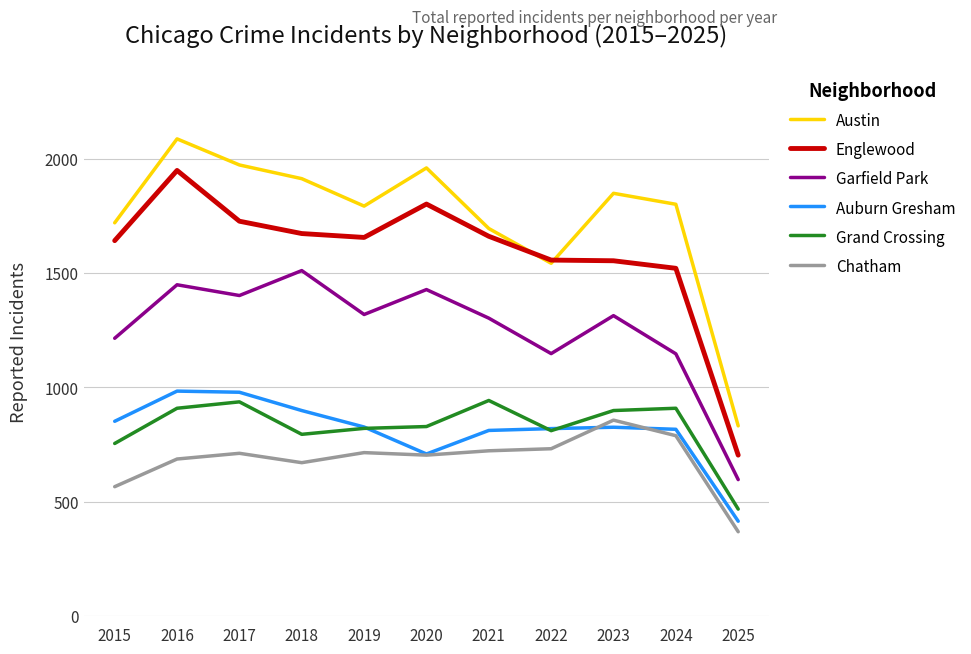

What is the sum of all Grand Crossing values?

9065